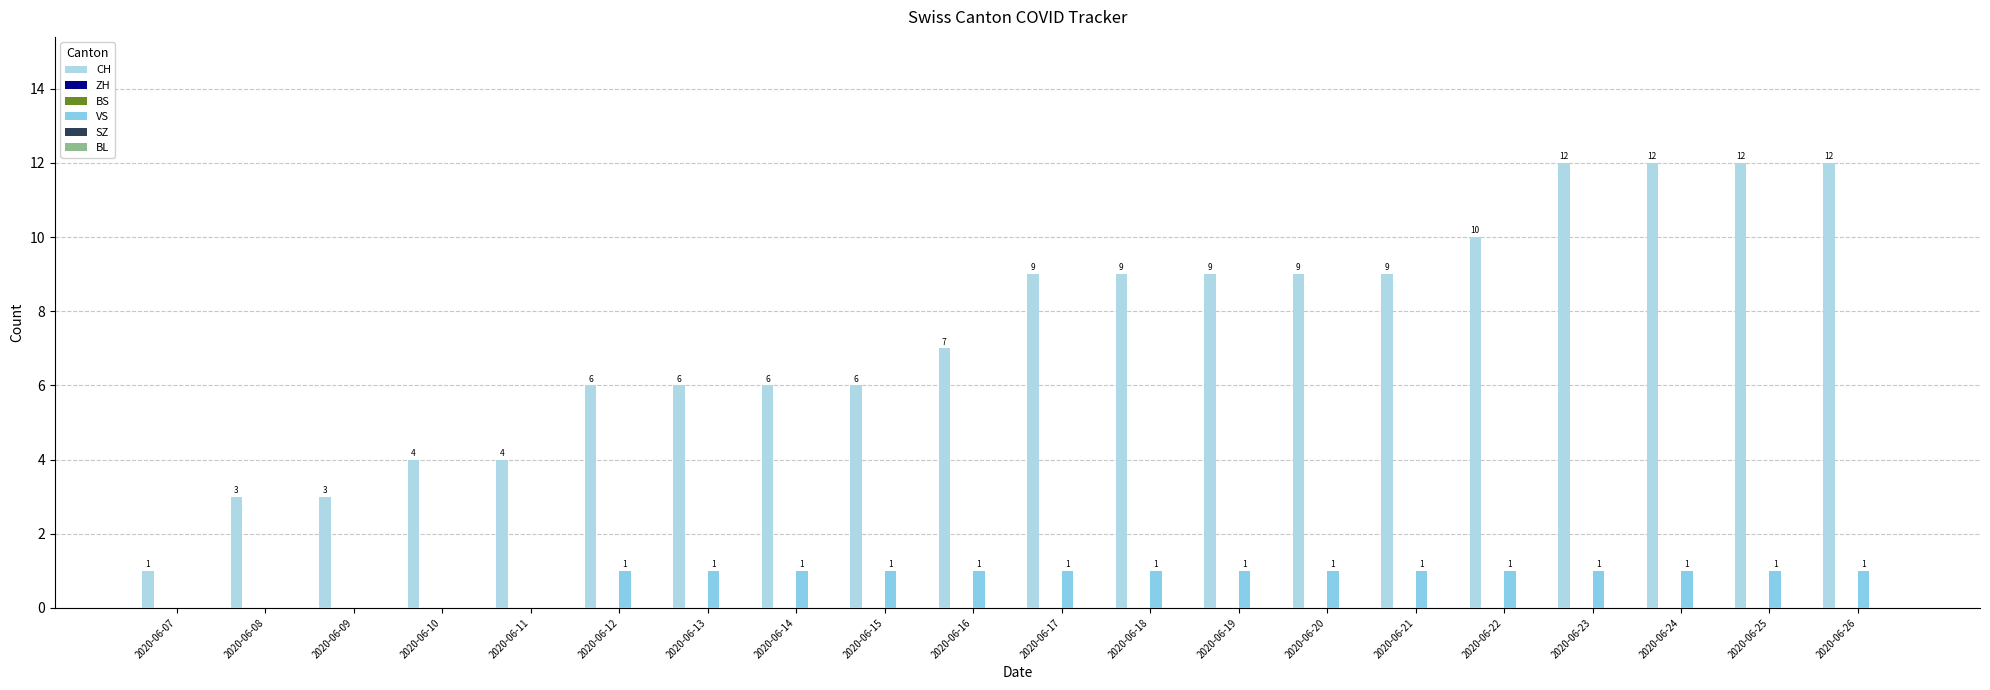

Reading right to left, what are all the values shown in this chart?

CH: 2020-06-26=12	2020-06-25=12	2020-06-24=12	2020-06-23=12	2020-06-22=10	2020-06-21=9	2020-06-20=9	2020-06-19=9	2020-06-18=9	2020-06-17=9	2020-06-16=7	2020-06-15=6	2020-06-14=6	2020-06-13=6	2020-06-12=6	2020-06-11=4	2020-06-10=4	2020-06-09=3	2020-06-08=3	2020-06-07=1
ZH: 2020-06-26=0	2020-06-25=0	2020-06-24=0	2020-06-23=0	2020-06-22=0	2020-06-21=0	2020-06-20=0	2020-06-19=0	2020-06-18=0	2020-06-17=0	2020-06-16=0	2020-06-15=0	2020-06-14=0	2020-06-13=0	2020-06-12=0	2020-06-11=0	2020-06-10=0	2020-06-09=0	2020-06-08=0	2020-06-07=0
BS: 2020-06-26=0	2020-06-25=0	2020-06-24=0	2020-06-23=0	2020-06-22=0	2020-06-21=0	2020-06-20=0	2020-06-19=0	2020-06-18=0	2020-06-17=0	2020-06-16=0	2020-06-15=0	2020-06-14=0	2020-06-13=0	2020-06-12=0	2020-06-11=0	2020-06-10=0	2020-06-09=0	2020-06-08=0	2020-06-07=0
VS: 2020-06-26=1	2020-06-25=1	2020-06-24=1	2020-06-23=1	2020-06-22=1	2020-06-21=1	2020-06-20=1	2020-06-19=1	2020-06-18=1	2020-06-17=1	2020-06-16=1	2020-06-15=1	2020-06-14=1	2020-06-13=1	2020-06-12=1	2020-06-11=0	2020-06-10=0	2020-06-09=0	2020-06-08=0	2020-06-07=0
SZ: 2020-06-26=0	2020-06-25=0	2020-06-24=0	2020-06-23=0	2020-06-22=0	2020-06-21=0	2020-06-20=0	2020-06-19=0	2020-06-18=0	2020-06-17=0	2020-06-16=0	2020-06-15=0	2020-06-14=0	2020-06-13=0	2020-06-12=0	2020-06-11=0	2020-06-10=0	2020-06-09=0	2020-06-08=0	2020-06-07=0
BL: 2020-06-26=0	2020-06-25=0	2020-06-24=0	2020-06-23=0	2020-06-22=0	2020-06-21=0	2020-06-20=0	2020-06-19=0	2020-06-18=0	2020-06-17=0	2020-06-16=0	2020-06-15=0	2020-06-14=0	2020-06-13=0	2020-06-12=0	2020-06-11=0	2020-06-10=0	2020-06-09=0	2020-06-08=0	2020-06-07=0